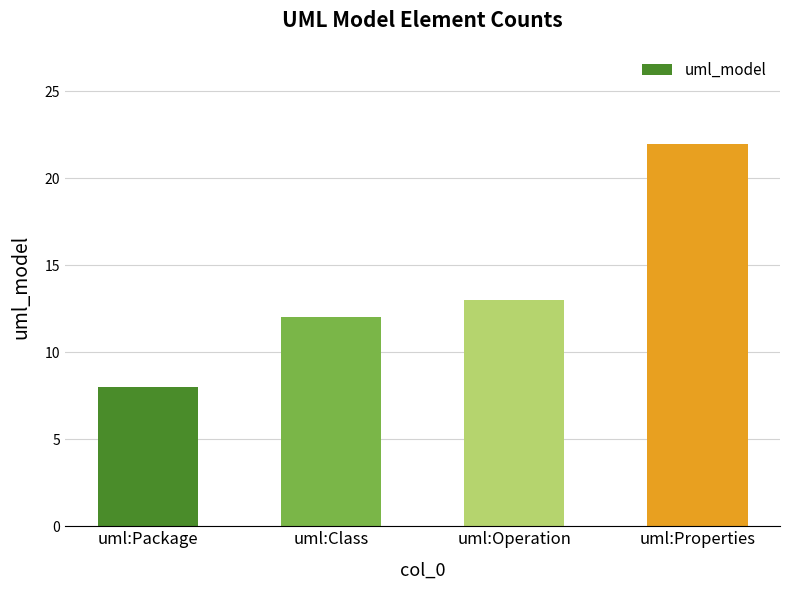

What is the greatest value displayed?

22